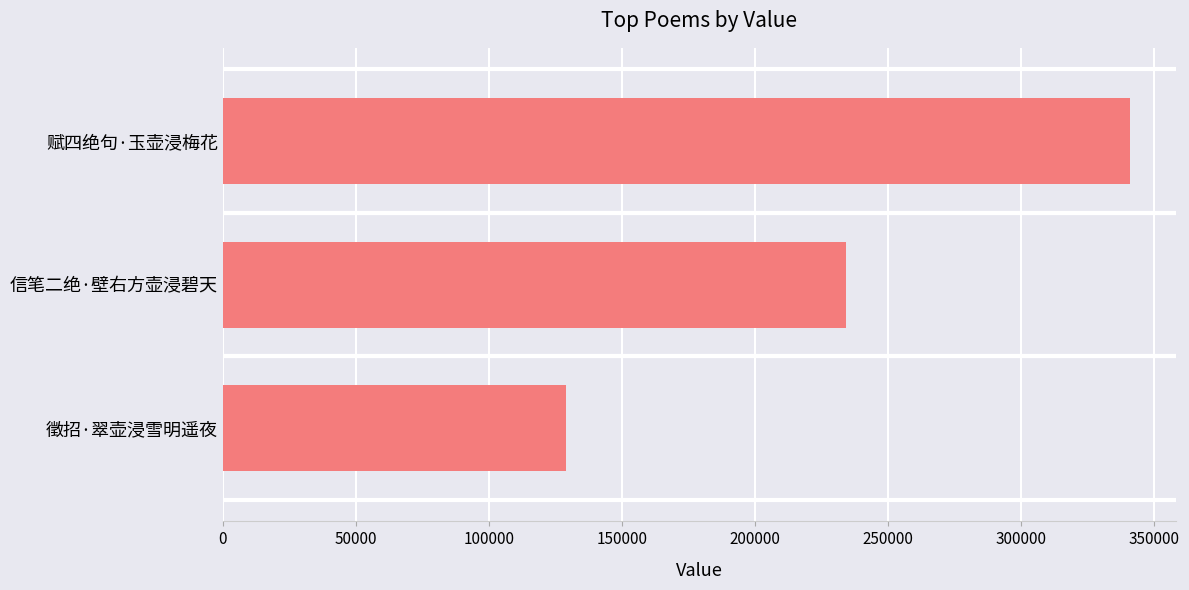

What is the average value?

234760